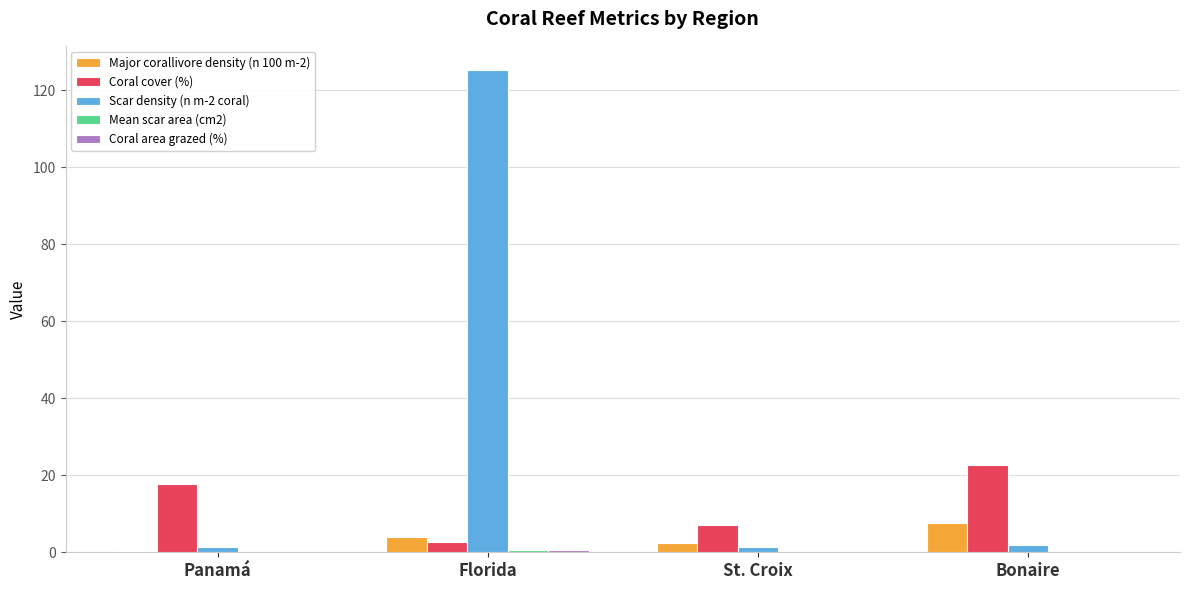

Is it true that Coral cover (%) equals 6.7 at Bonaire?

False